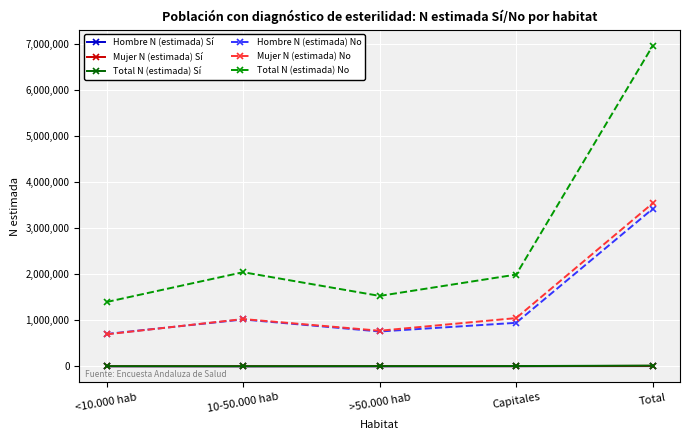

Which series has the largest range (max minus min)?

Total N (estimada) No